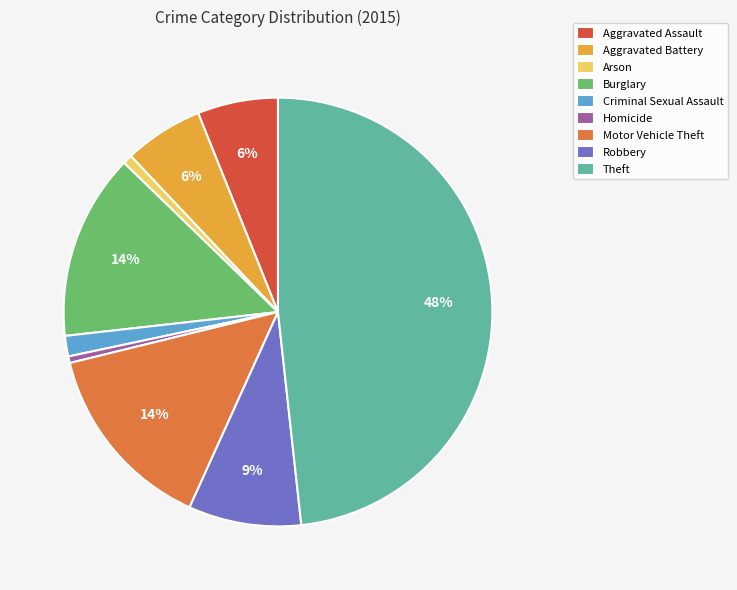

To the nearest percent, what is the average slice percentage?

11%